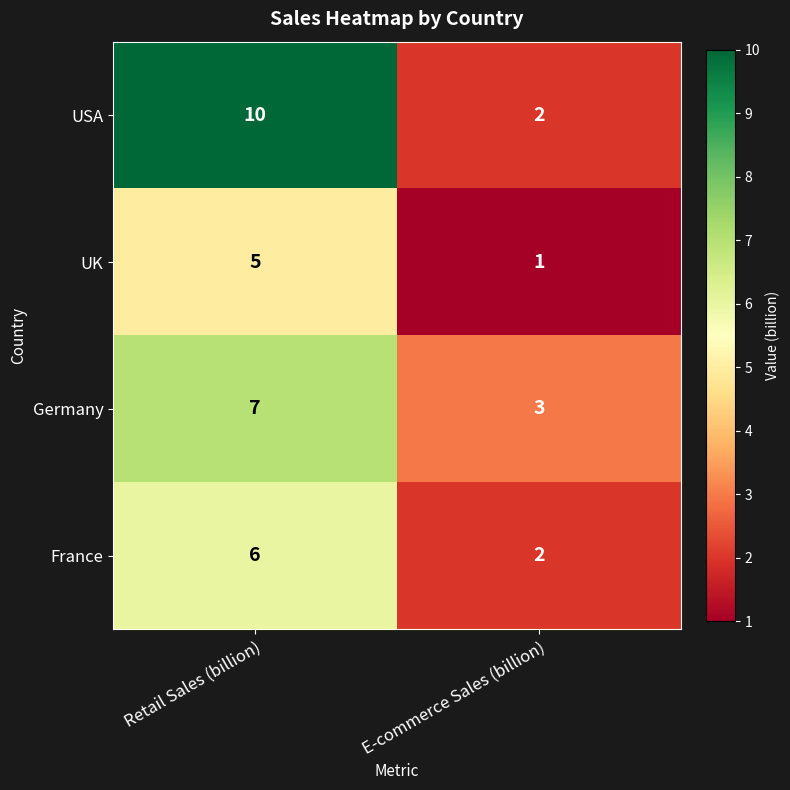

At Retail Sales (billion), list the series in order from largest to smallest.

USA, Germany, France, UK